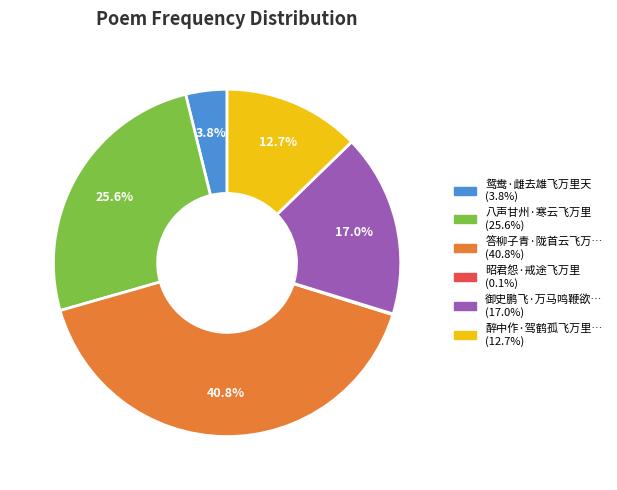

Does any single category account for the majority?

No